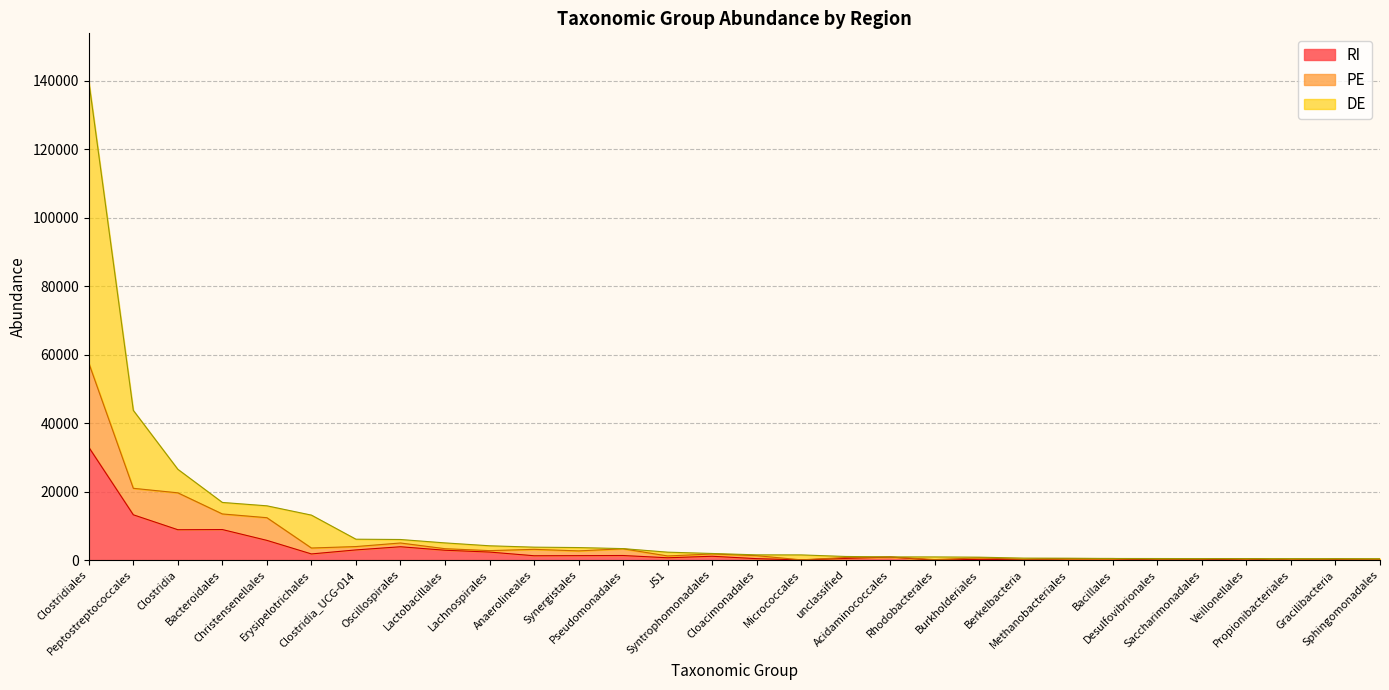

Which series has the largest range (max minus min)?

DE